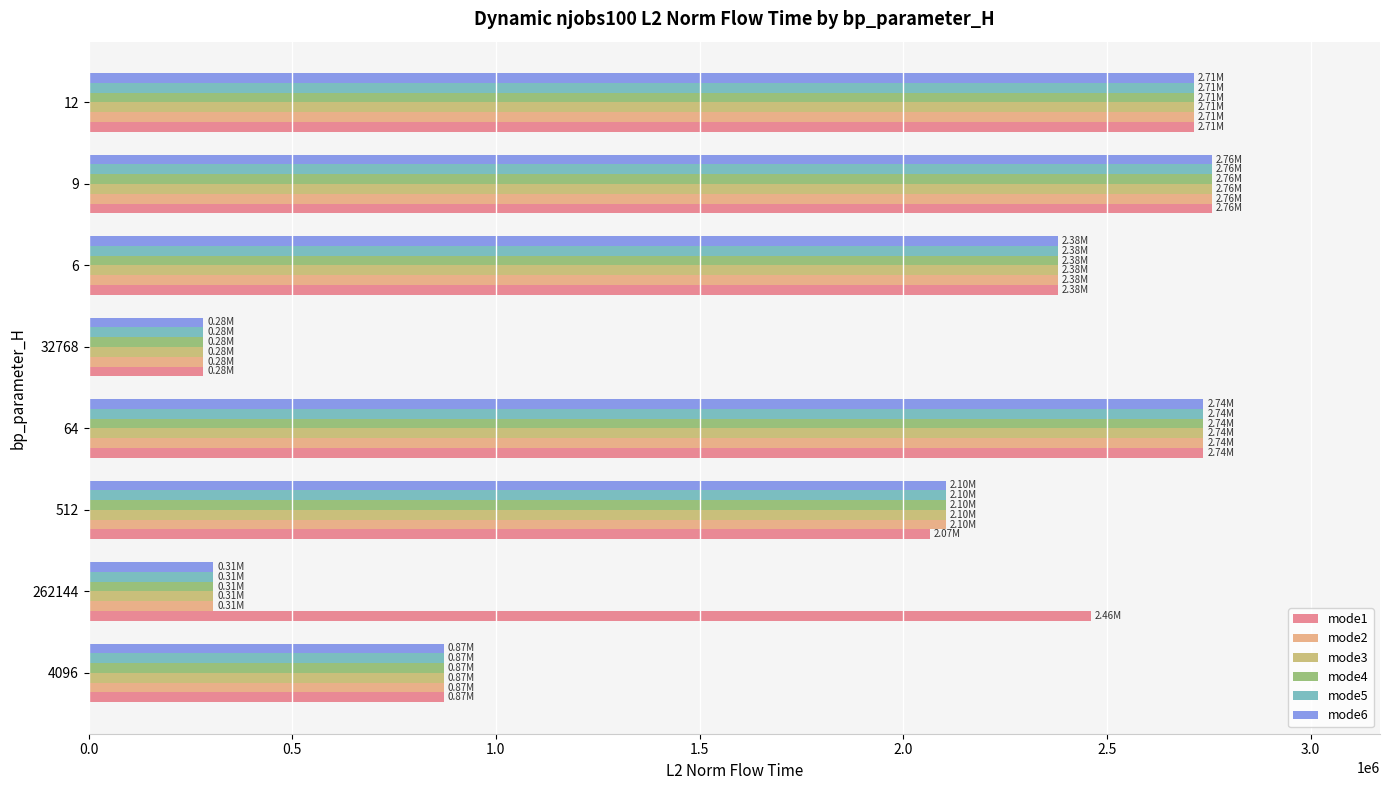

What is the total value across all series at 262144?

3990750.1